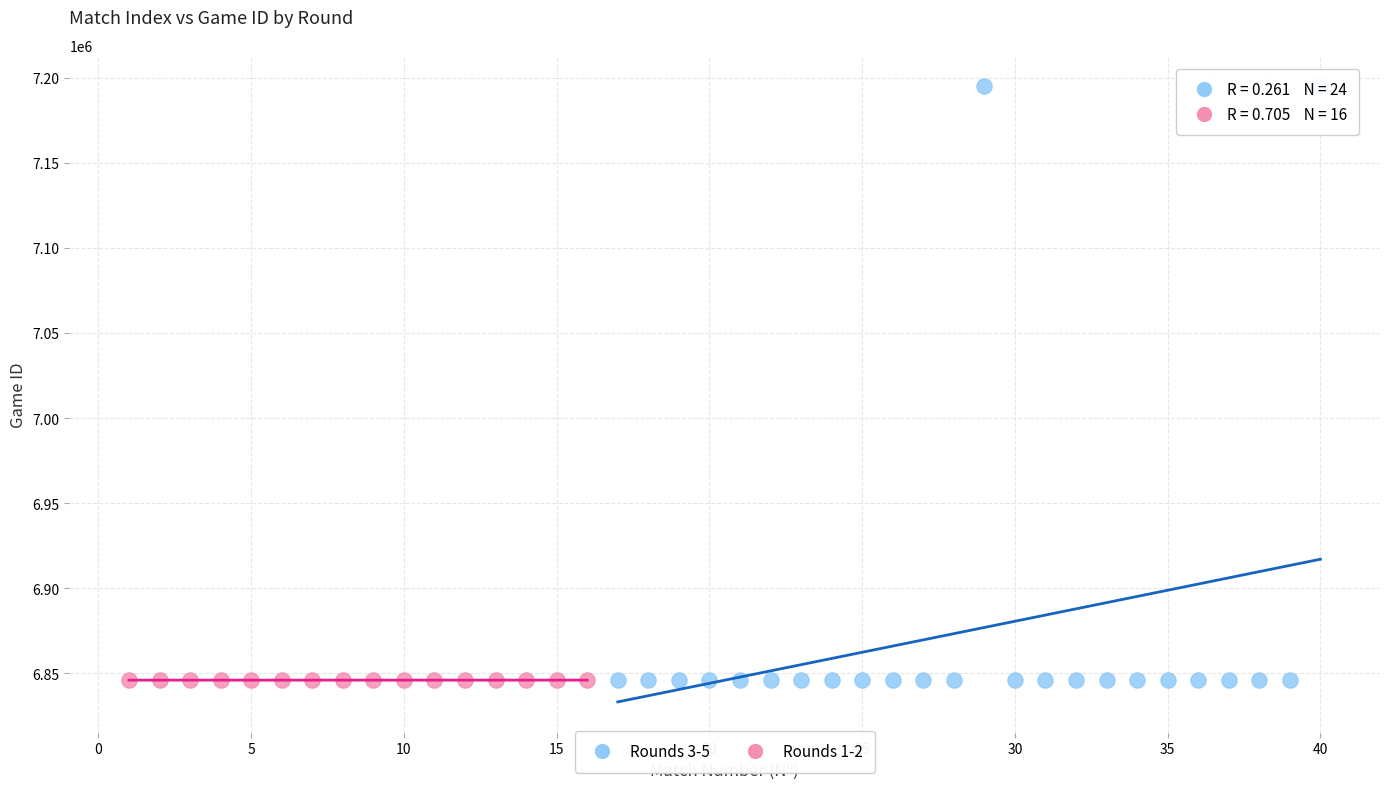

Which series reaches the maximum Y coordinate?

Rounds 3-5